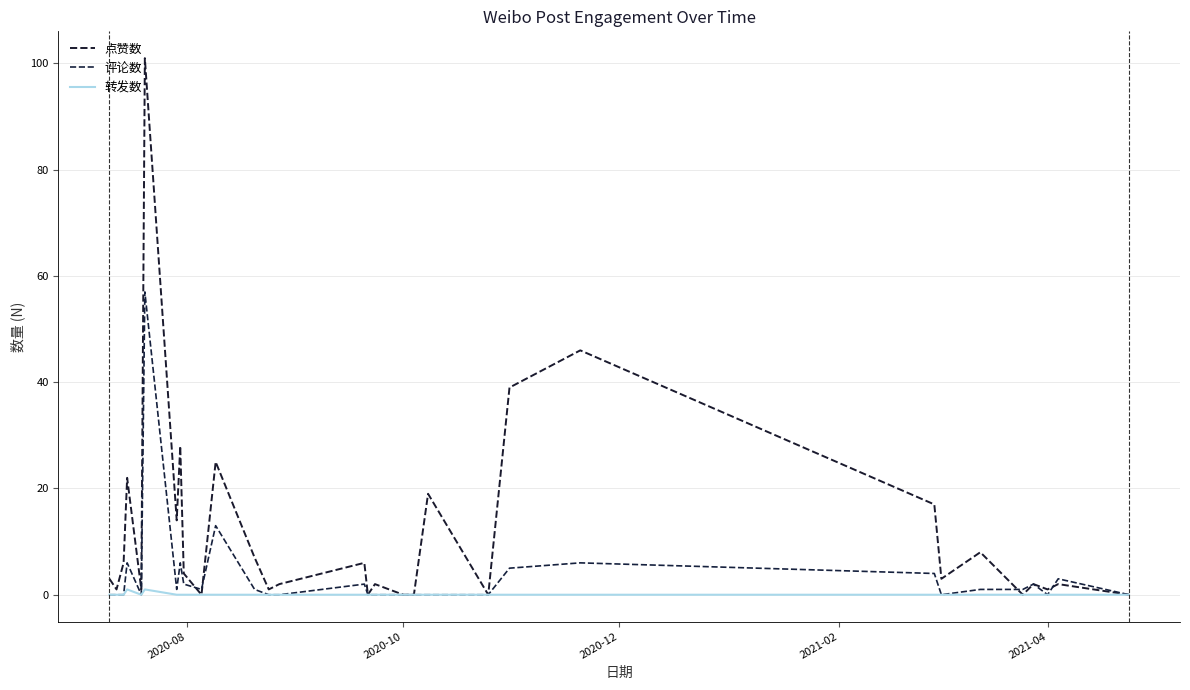

How many lines are shown in the chart?

3